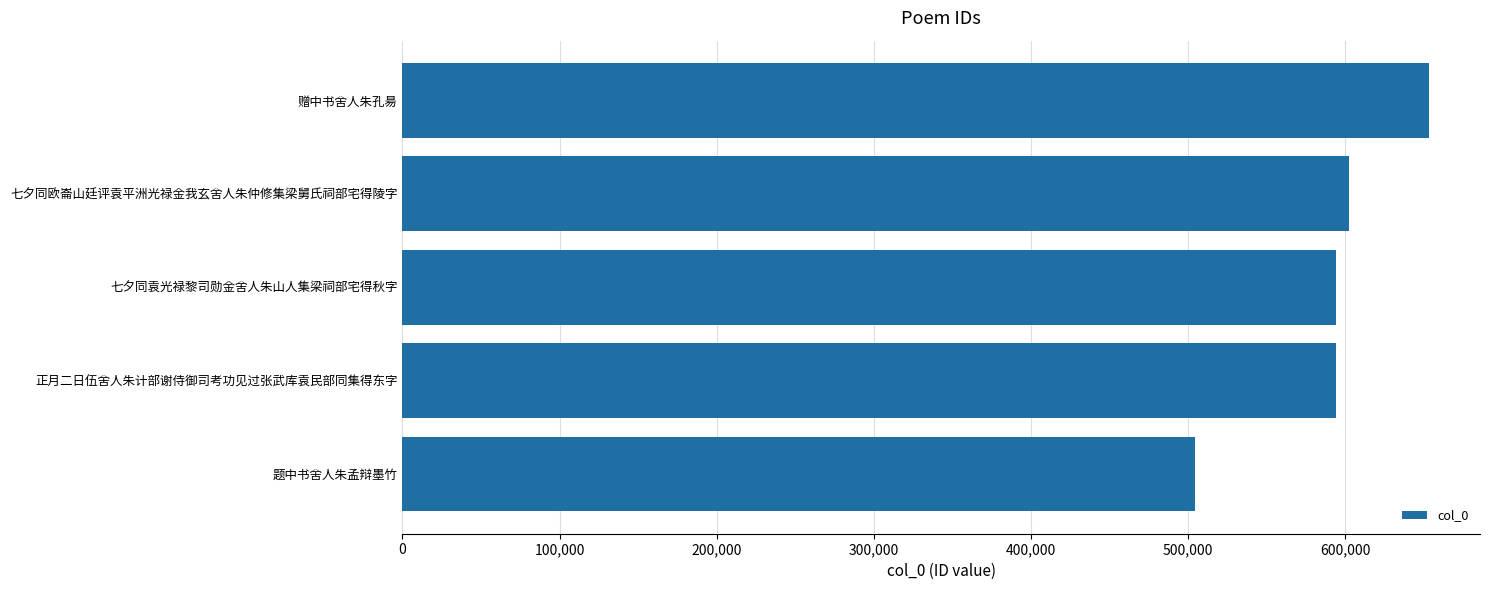

What is the difference between the maximum and minimum values?

148808